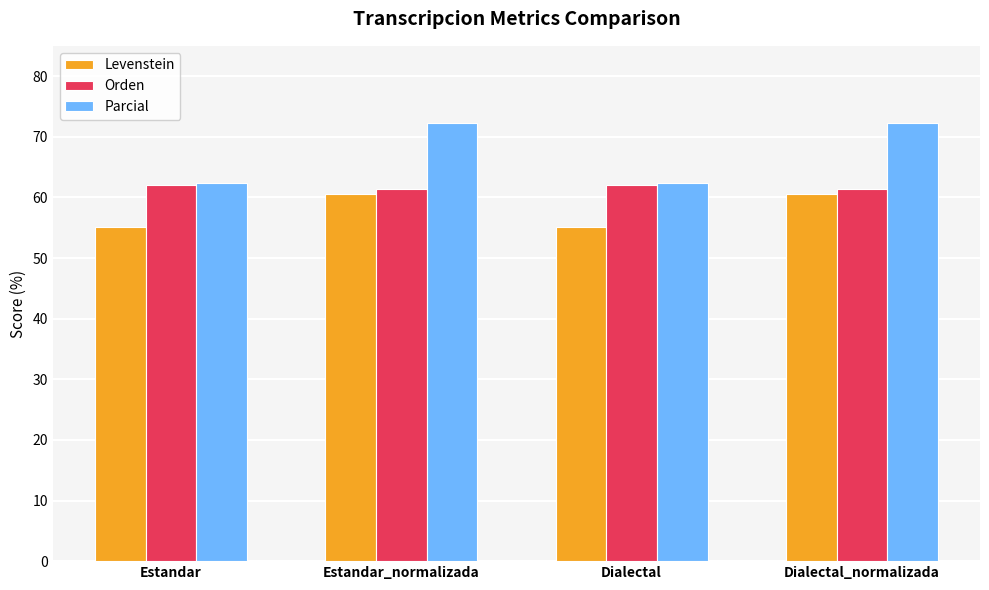

What is the minimum value shown in the chart?

55.1